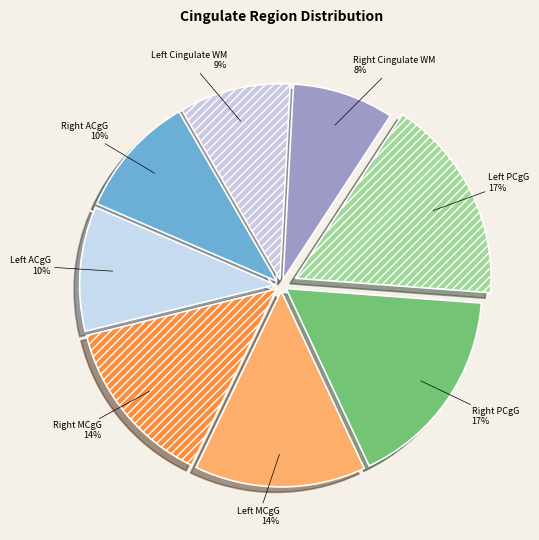

What is the smallest slice in the pie chart?

Right Cingulate WM